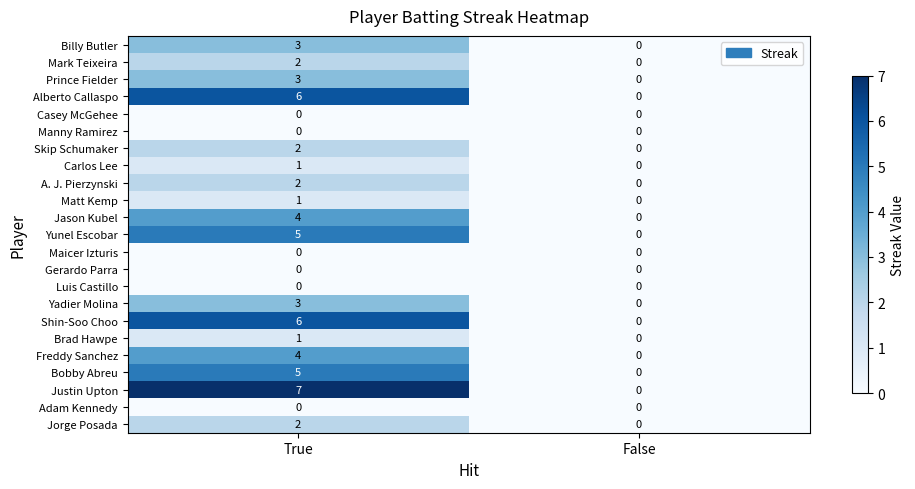

Rank the categories by Carlos Lee value from highest to lowest.

True, False